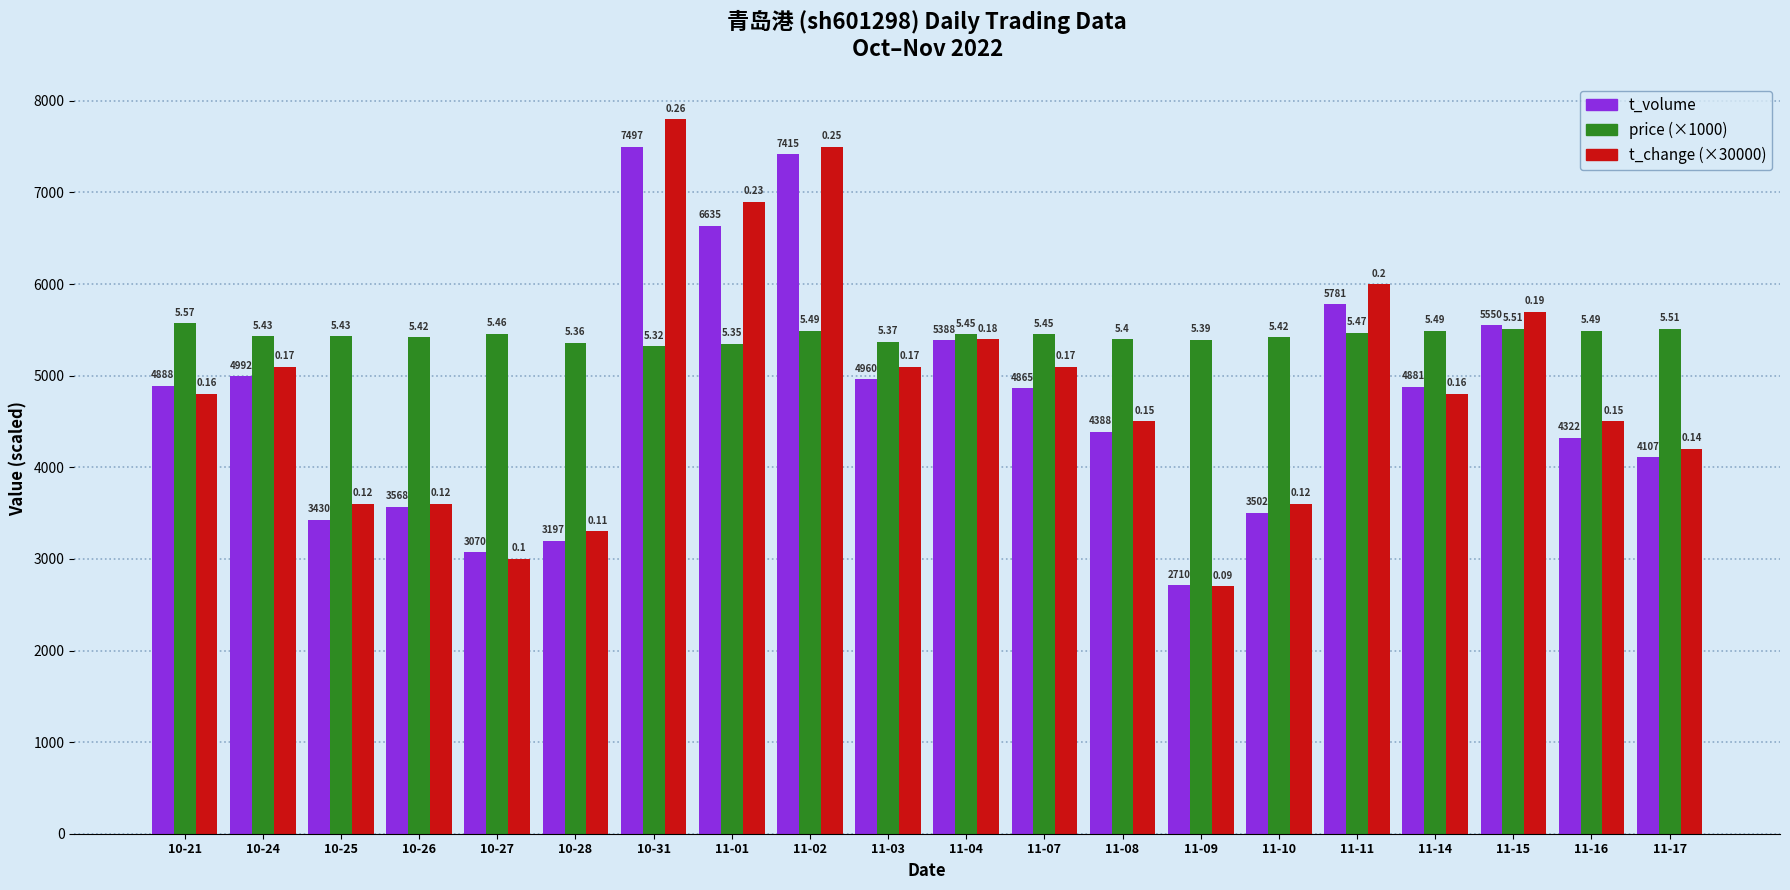

Rank the series by their maximum value, from highest to lowest.

t_change (×30000), t_volume, price (×1000)